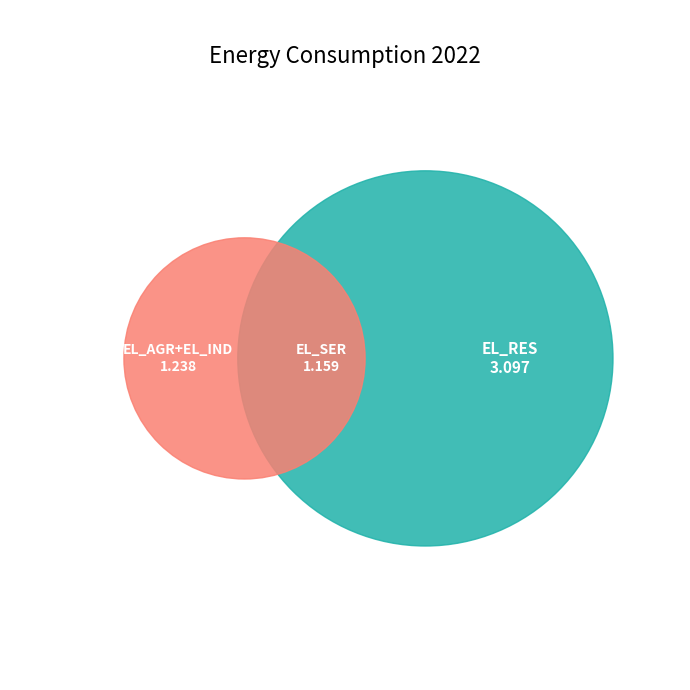

Which category has the biggest portion of the pie?

EL_RES